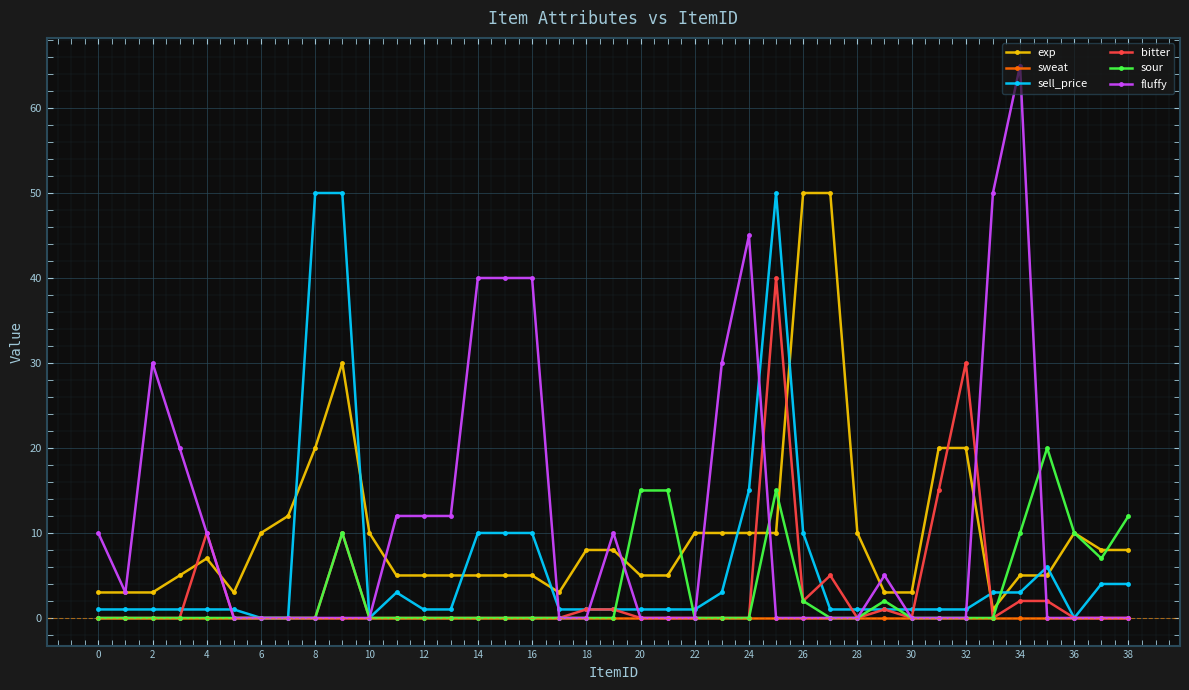

Count the number of categories in the chart.

39